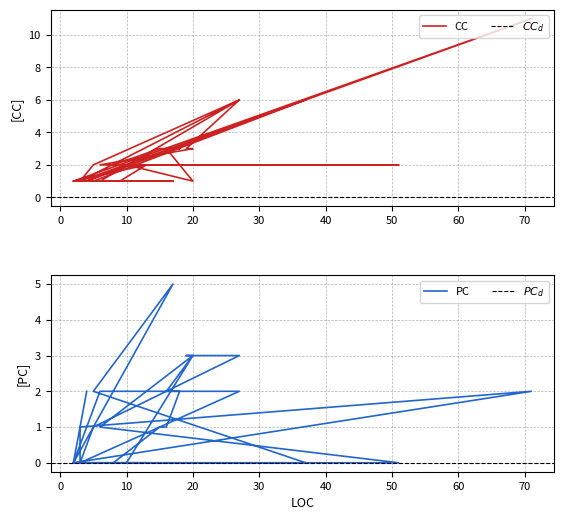

Which series has the largest total across all categories?

CC